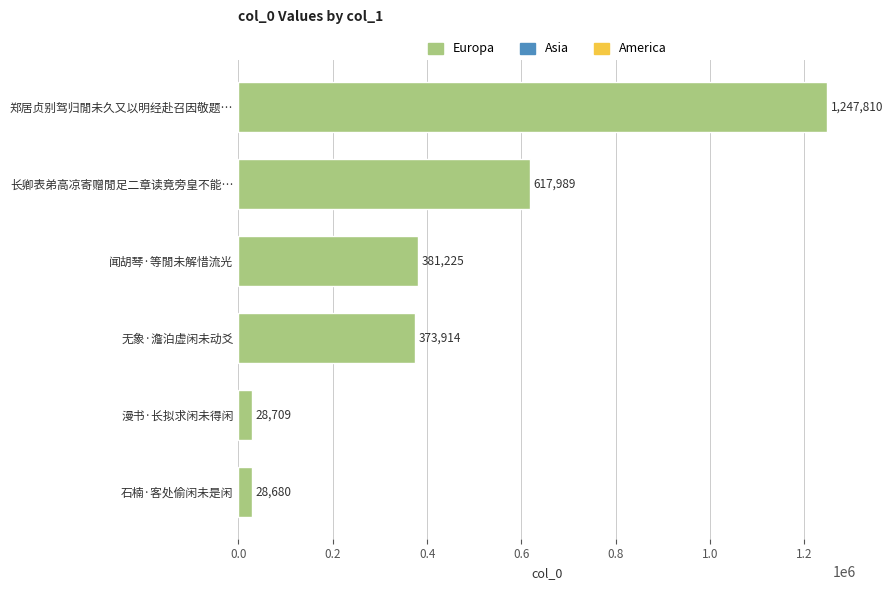

List the labels in order of value, largest first.

郑居贞别驾归閒未久又以明经赴召因敬题…, 长卿表弟高凉寄赠閒足二章读竟旁皇不能…, 闻胡琴·等閒未解惜流光, 无象·澹泊虚闲未动爻, 漫书·长拟求闲未得闲, 石楠·客处偷闲未是闲